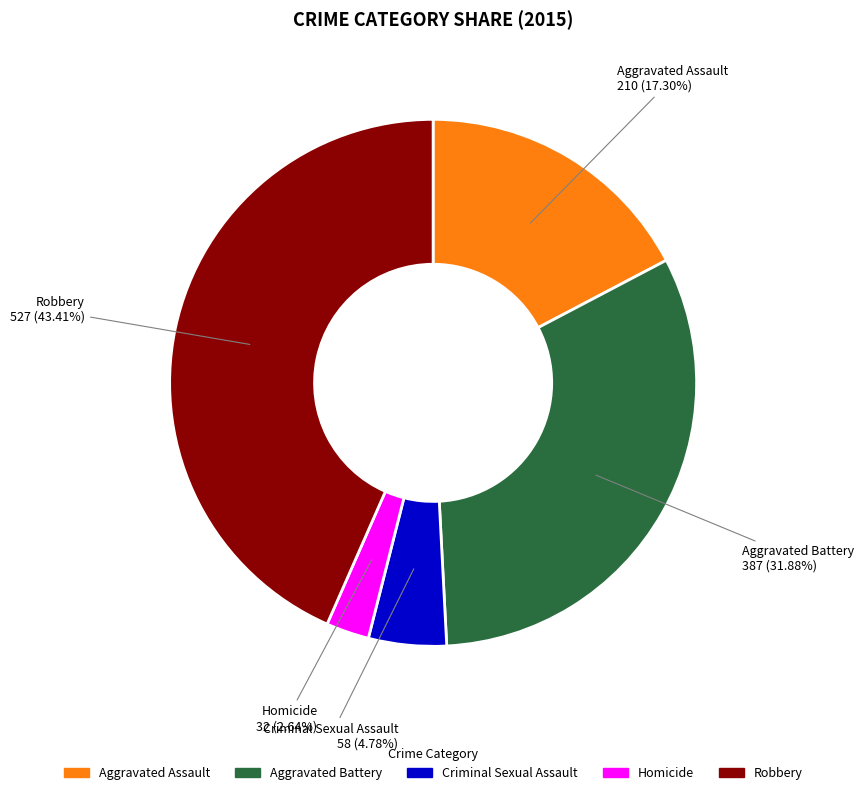

Does any single category account for the majority?

No